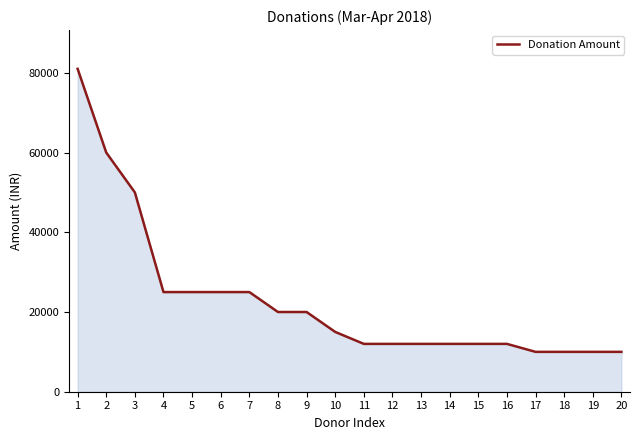

Is it true that the value at 7 is 17464?

False